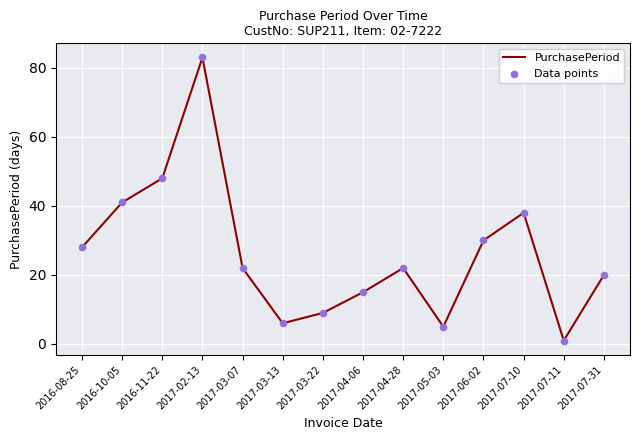

What is the difference between the maximum and minimum values?

82